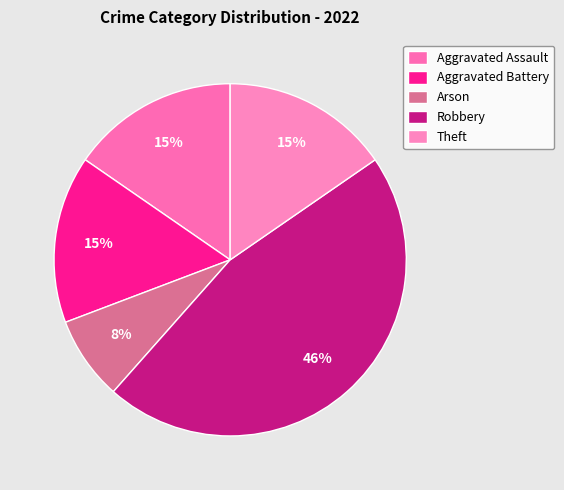

The Aggravated Assault slice represents 25% of the pie. True or false?

False